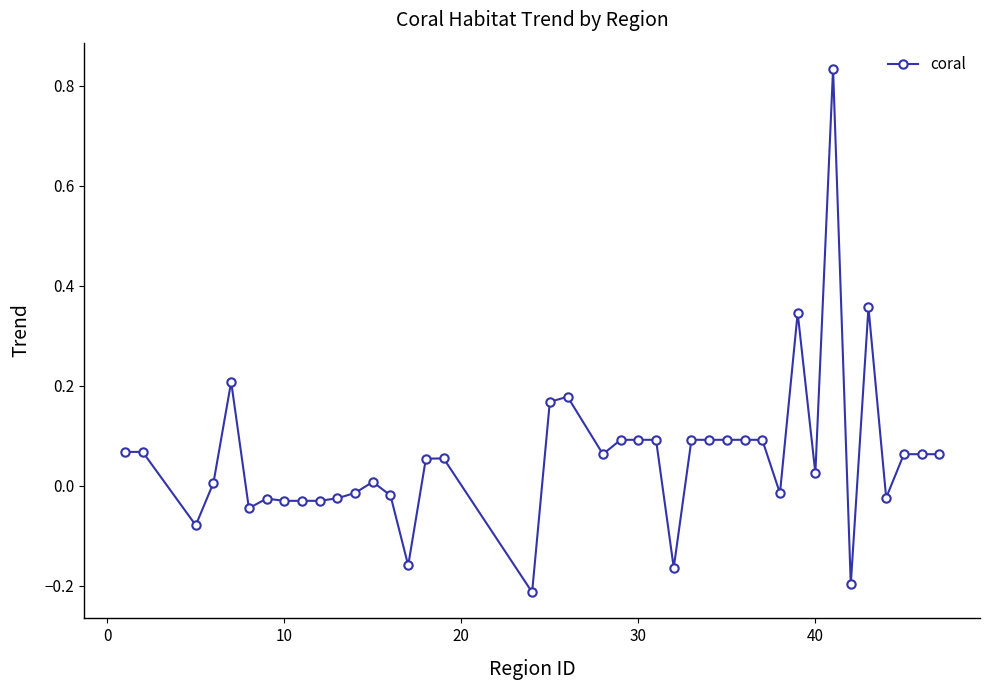

What is the sum of all values?

2.3